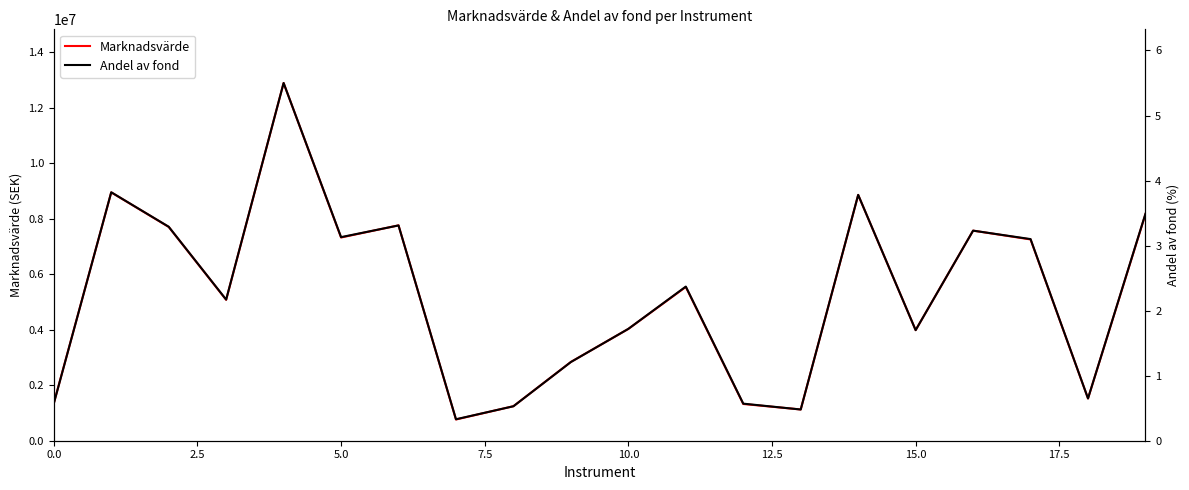

Reading left to right, extract all data points from this chart.

Marknadsvärde: 1347093.1	8950986.1	7706009.4	5078952.5	12893543.8	7324460.0	7762041.8	764642.5	1243722.9	2839569.5	4029525.4	5542325.9	1323877.1	1125849.0	8857615.2	3986186.1	7571302.1	7254879.2	1522340.8	8165774.3
Andel av fond: 0.6	3.8	3.3	2.2	5.5	3.1	3.3	0.3	0.5	1.2	1.7	2.4	0.6	0.5	3.8	1.7	3.2	3.1	0.7	3.5